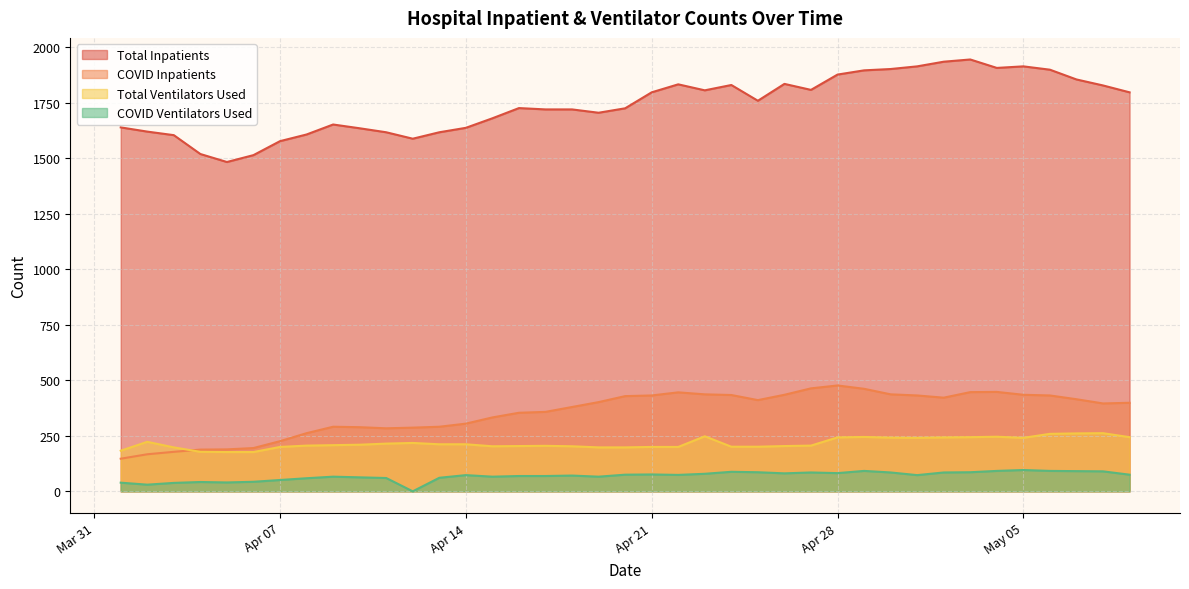

True or false: N_Vents_Used_COVID and N_Inpatient cross at least once.

False